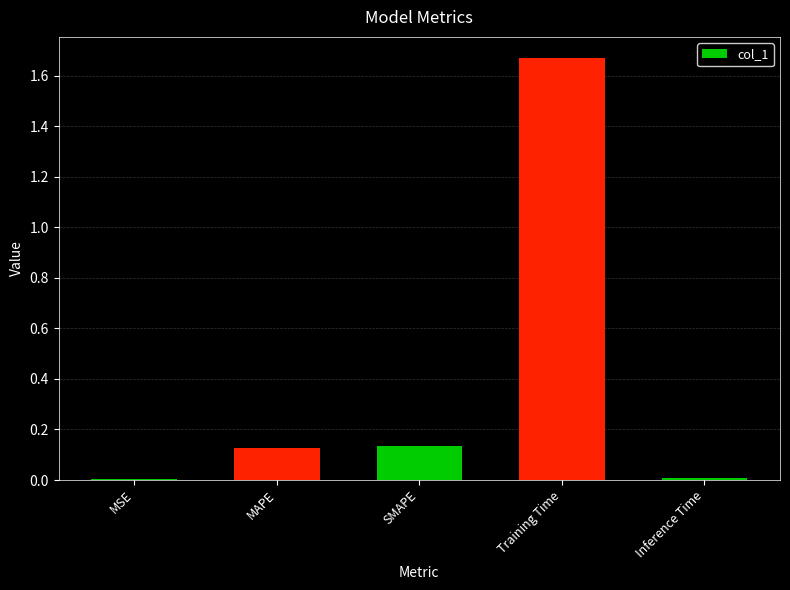

What is the difference between the values at Training Time and SMAPE?

1.5